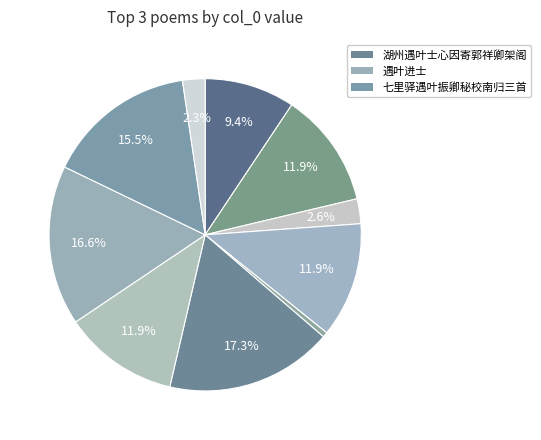

Count the number of slices in the pie.

10